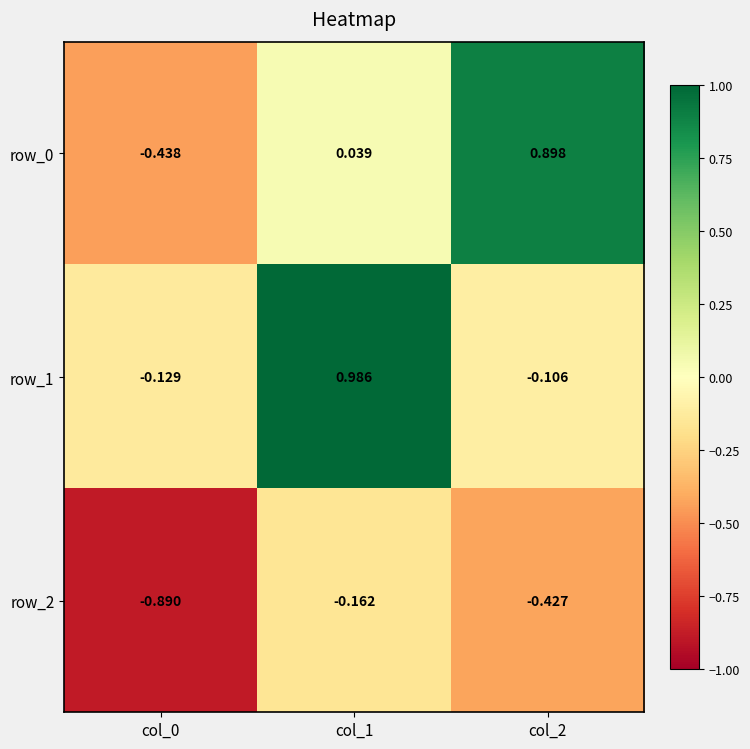

Which series has the widest spread of values?

row_0